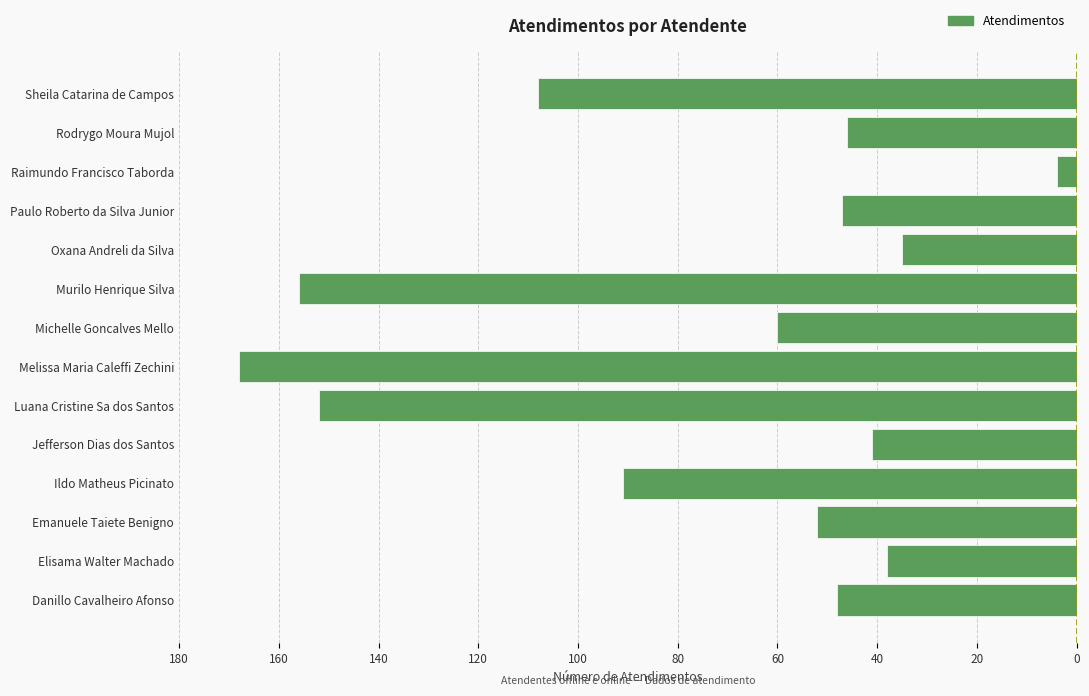

Does the chart contain any negative values?

Yes